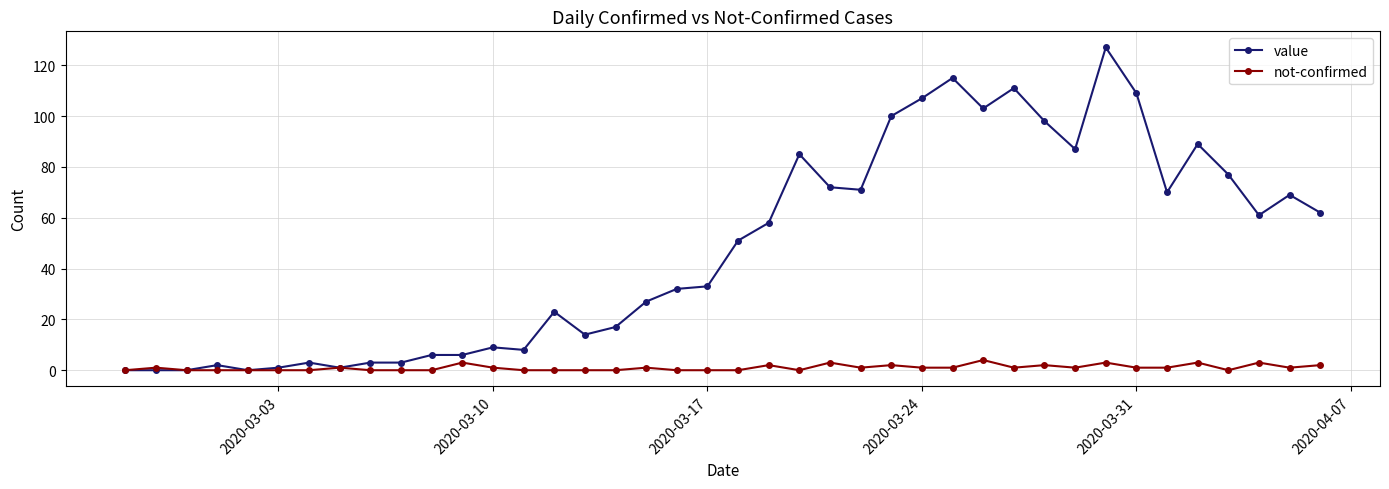

Which series has the largest total across all categories?

value